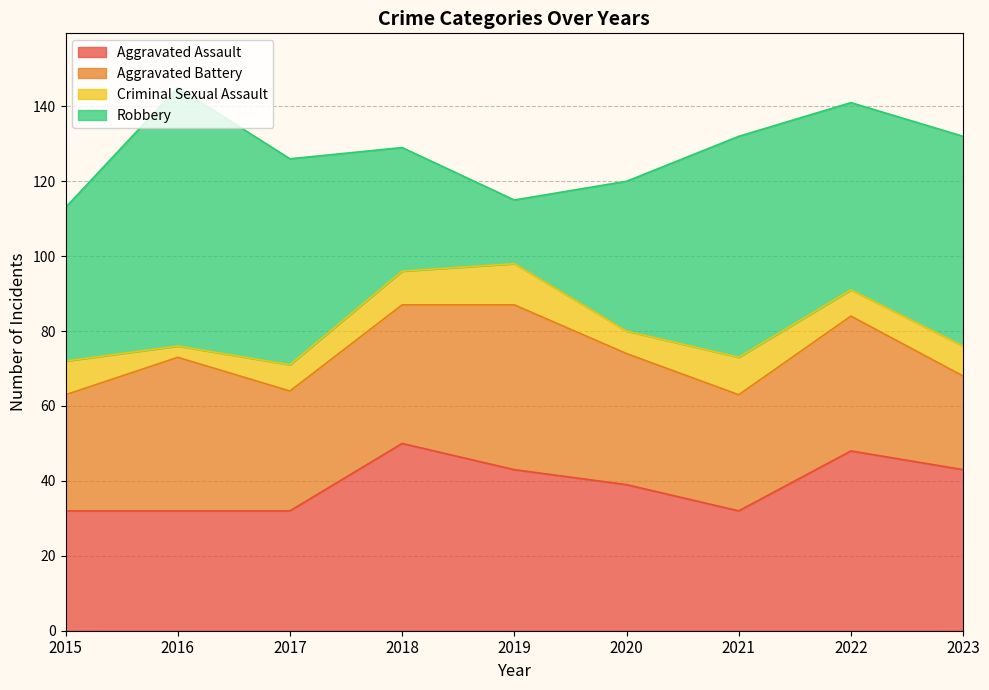

Count the Criminal Sexual Assault values in the range 7 to 9.

5